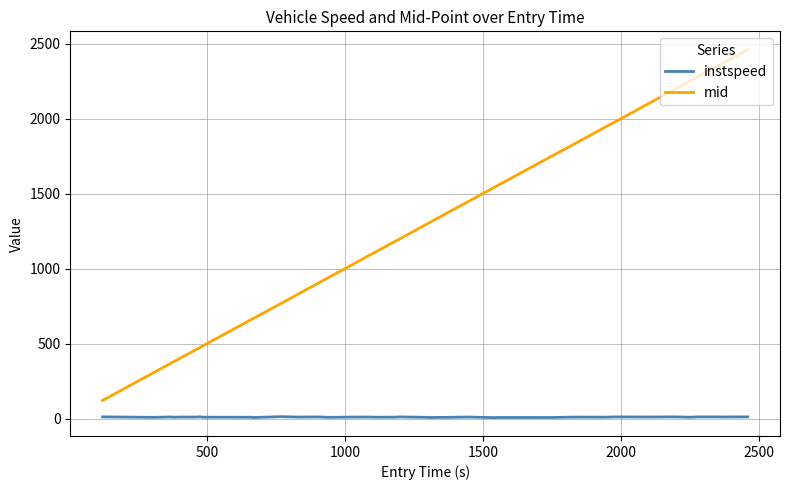

True or false: instspeed and mid intersect in this chart.

False